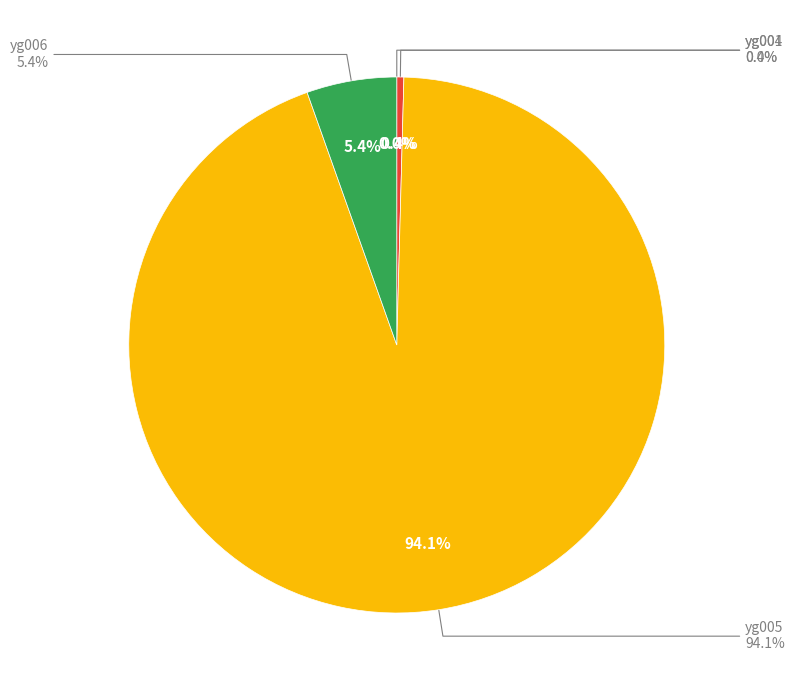

Combined, what portion of the pie is yg005 and yg006?

99.6%